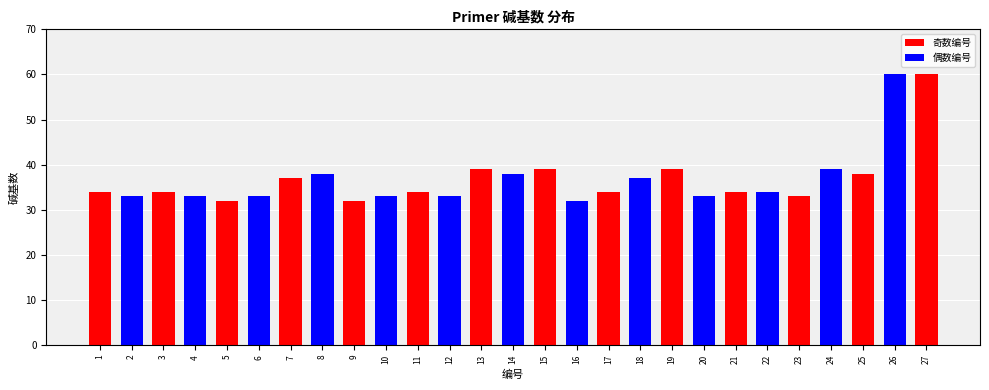

Approximately how many times larger is the value at 8 compared to 24?

1.0